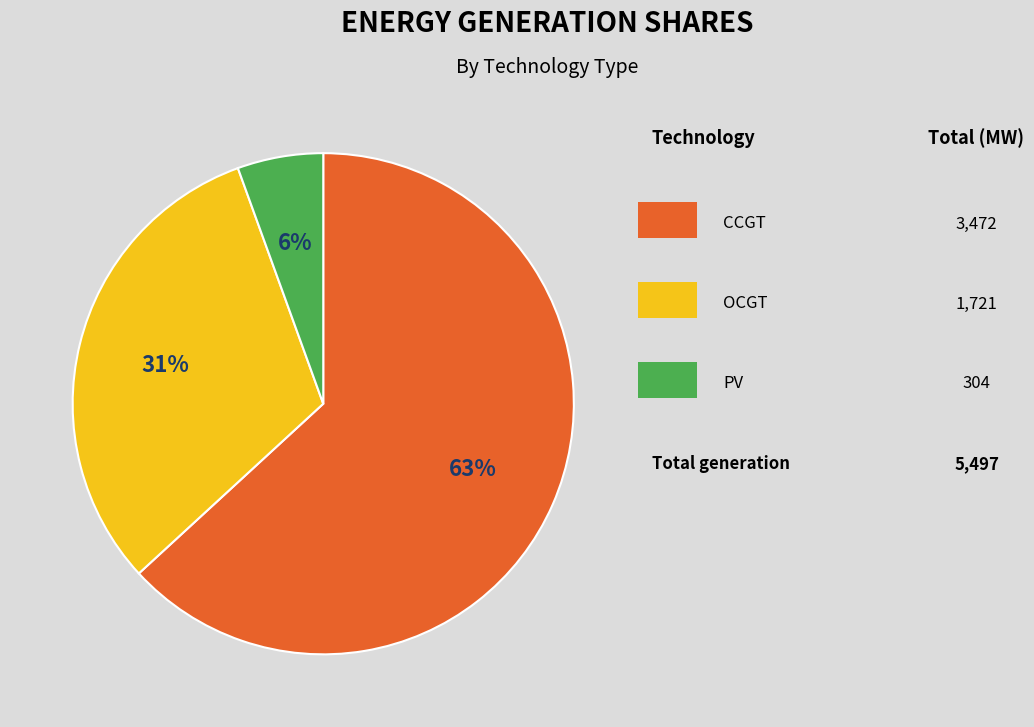

Is there a majority slice in this chart?

Yes